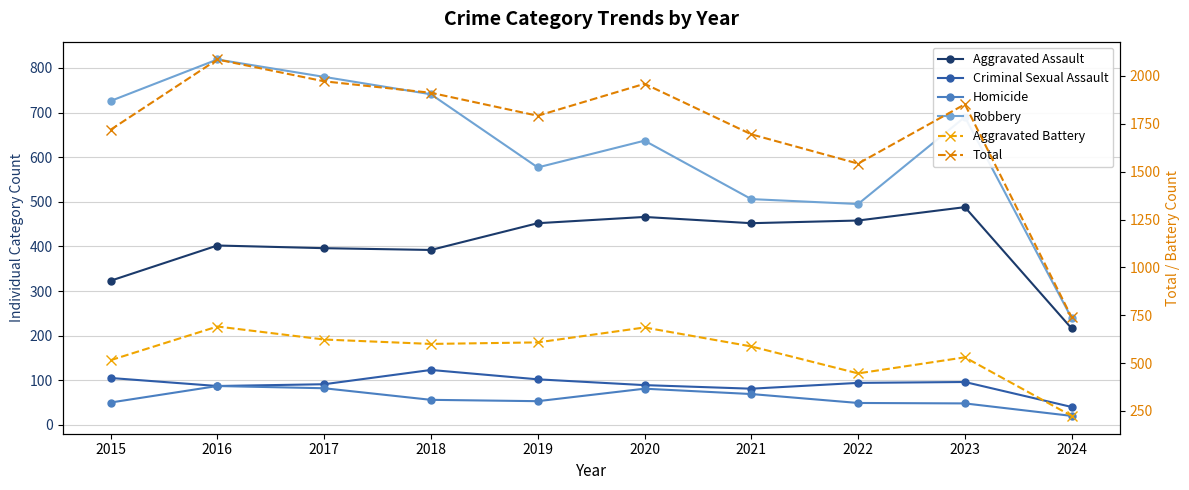

True or false: Aggravated Assault has more than 1 points higher than both neighbors.

True